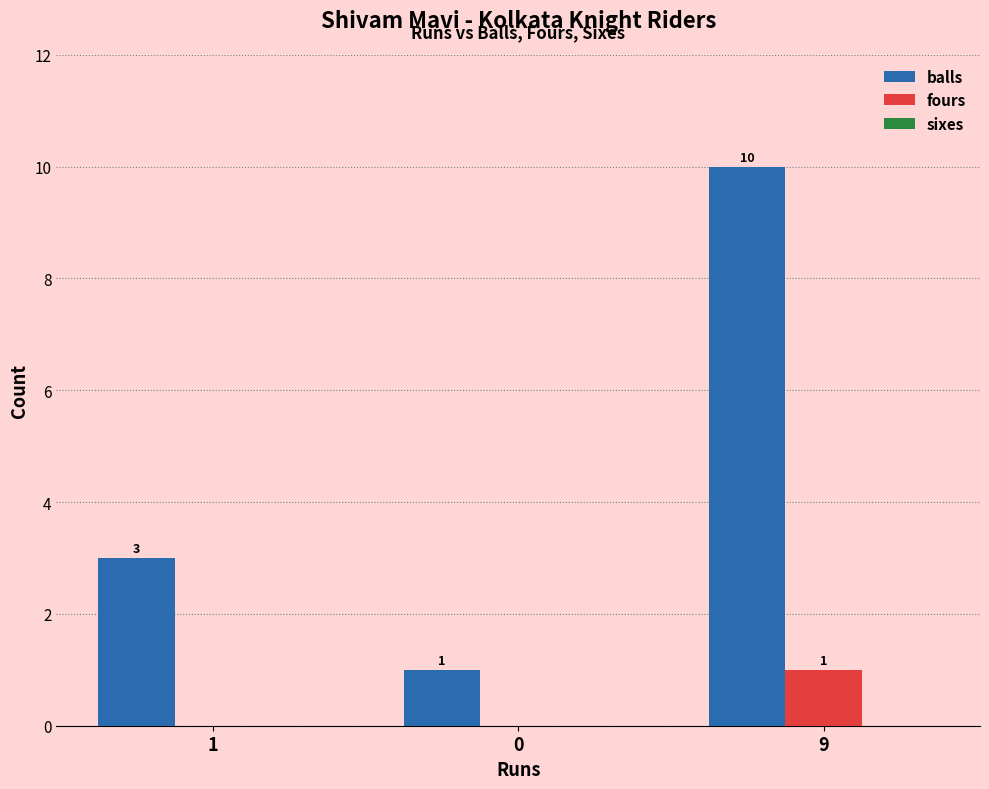

What is the greatest value displayed?

10